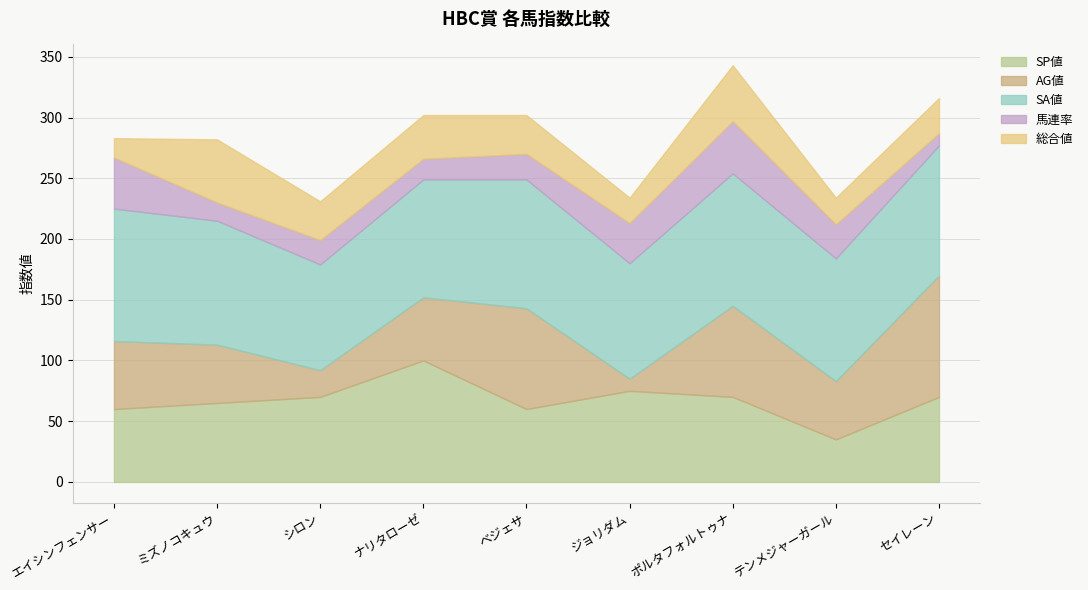

True or false: SA値 and 馬連率 intersect in this chart.

False